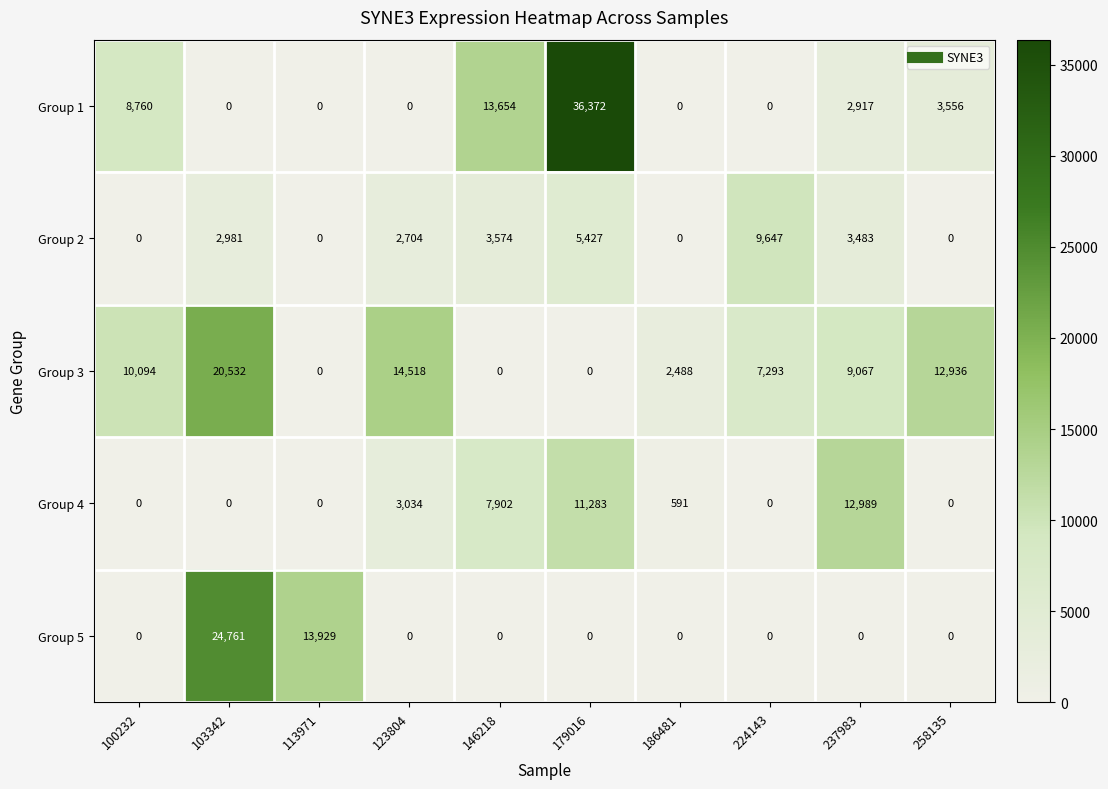

The Group 4 series shows -4231 at 258135. True or false?

False